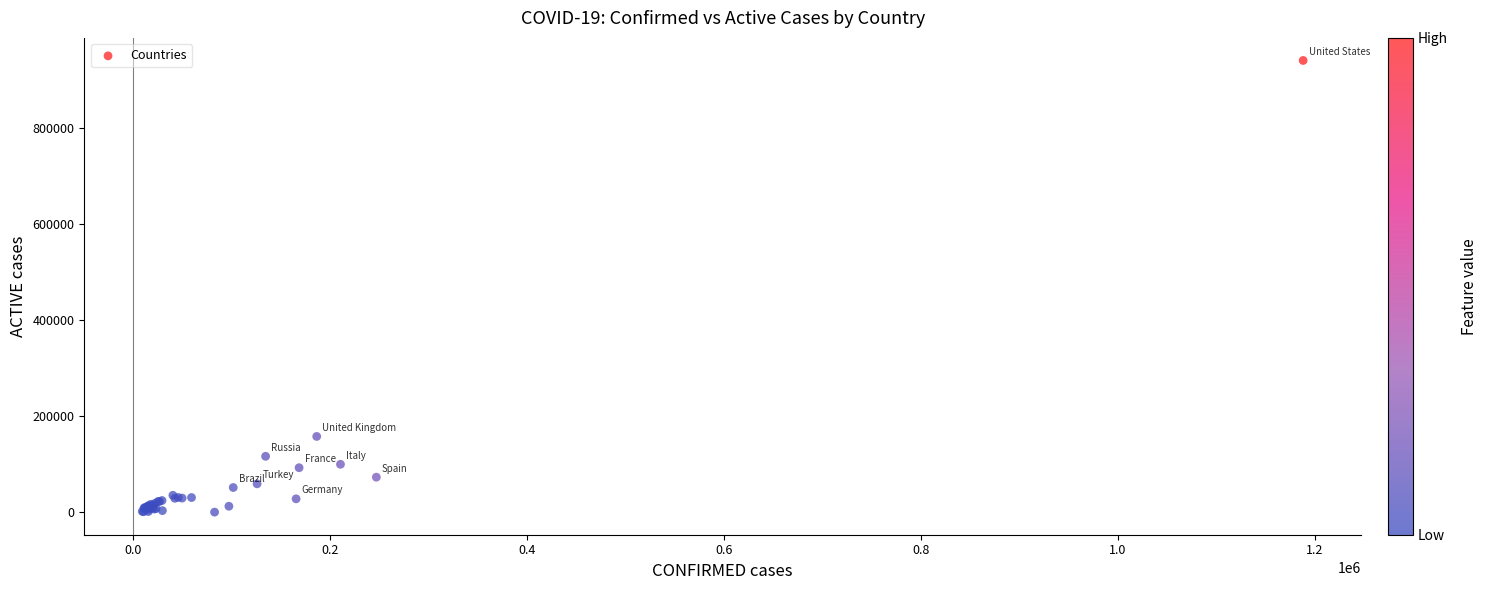

What Y value in the scatter plot is closest to 470871?

158154